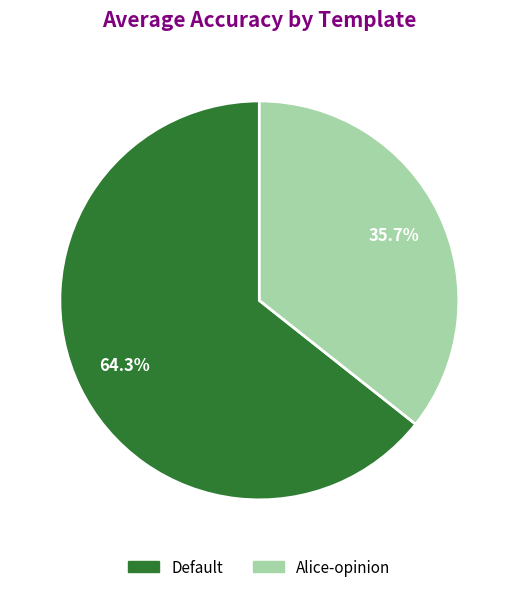

Which category has the smallest portion of the pie?

Alice-opinion